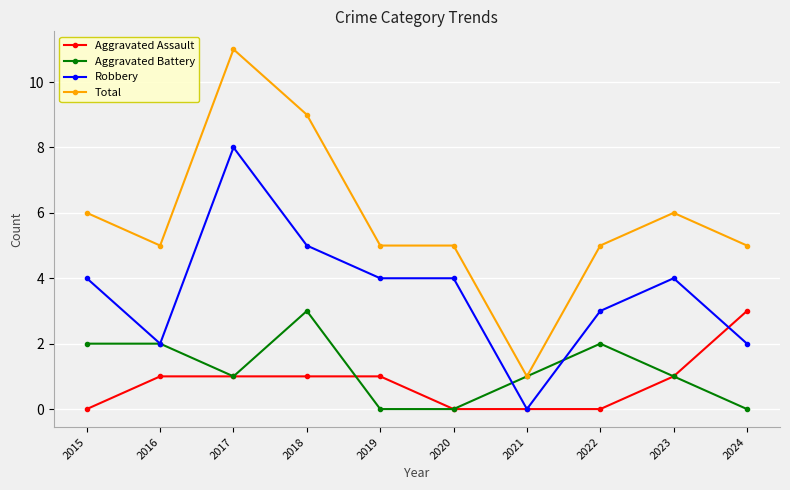

Which series changed the most between 2015 and 2024?

Aggravated Assault